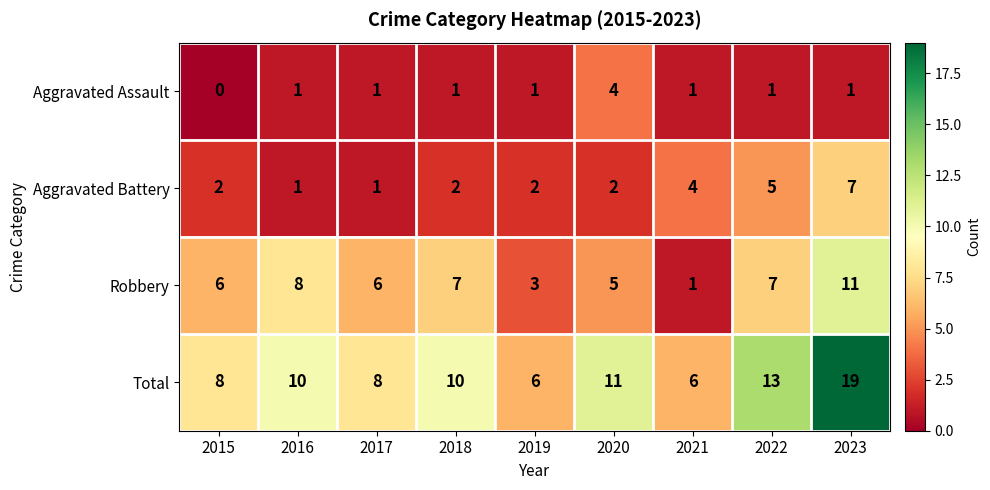

Which series has the largest range (max minus min)?

Total